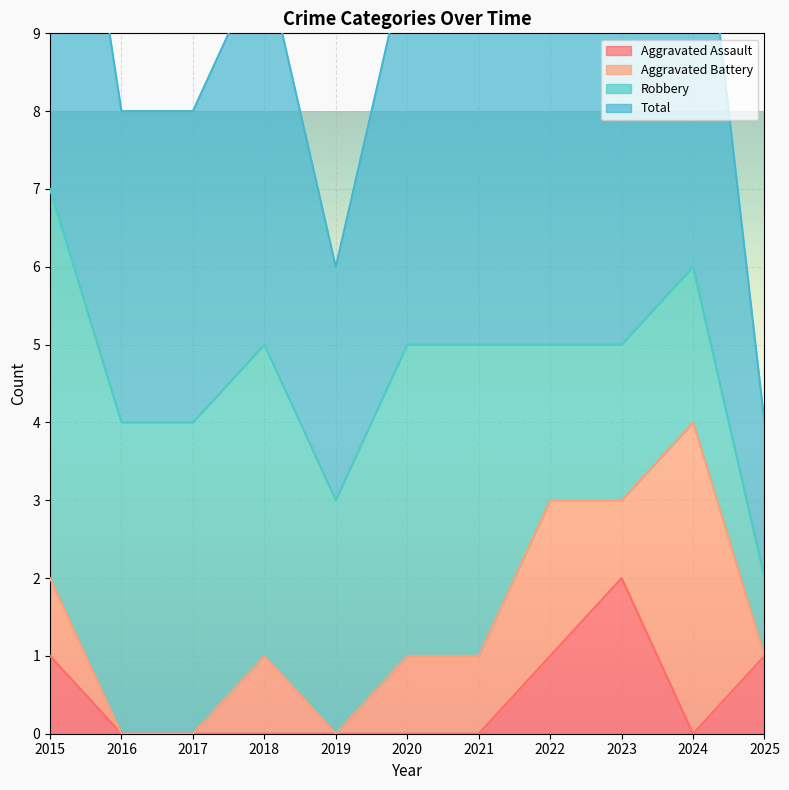

Which category has the lowest value across all series?

2016